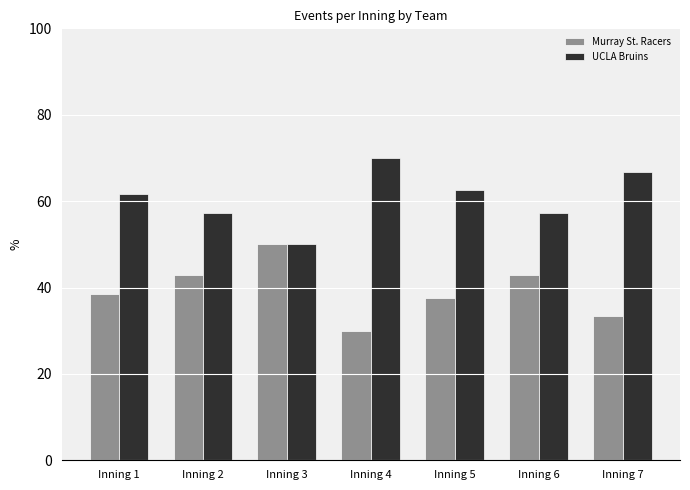

How many data points does each series have?

7